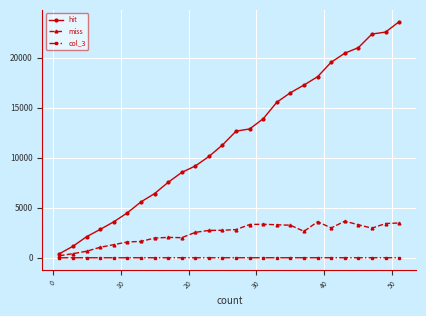

Is this an area chart (filled region under the line)?

No